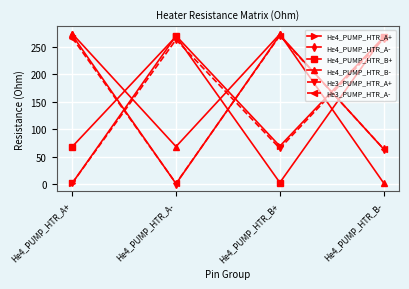

The value of He4_PUMP_HTR_A- at He4_PUMP_HTR_B- is 15.7. True or false?

False